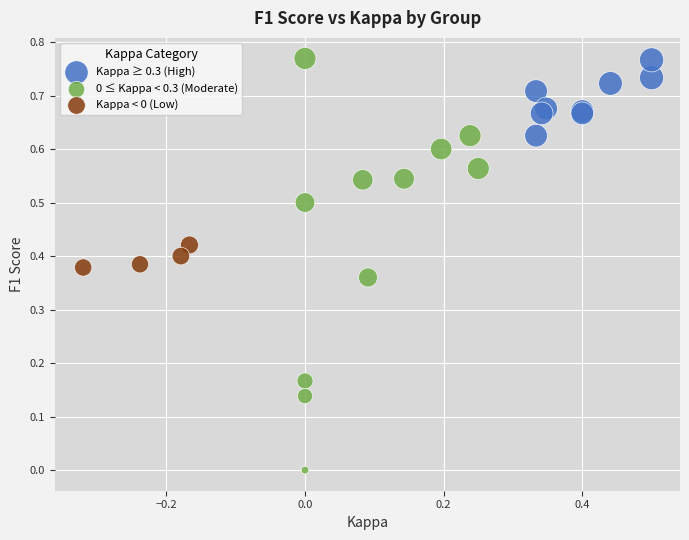

Which series contains the lowest Y value?

0 ≤ Kappa < 0.3 (Moderate)